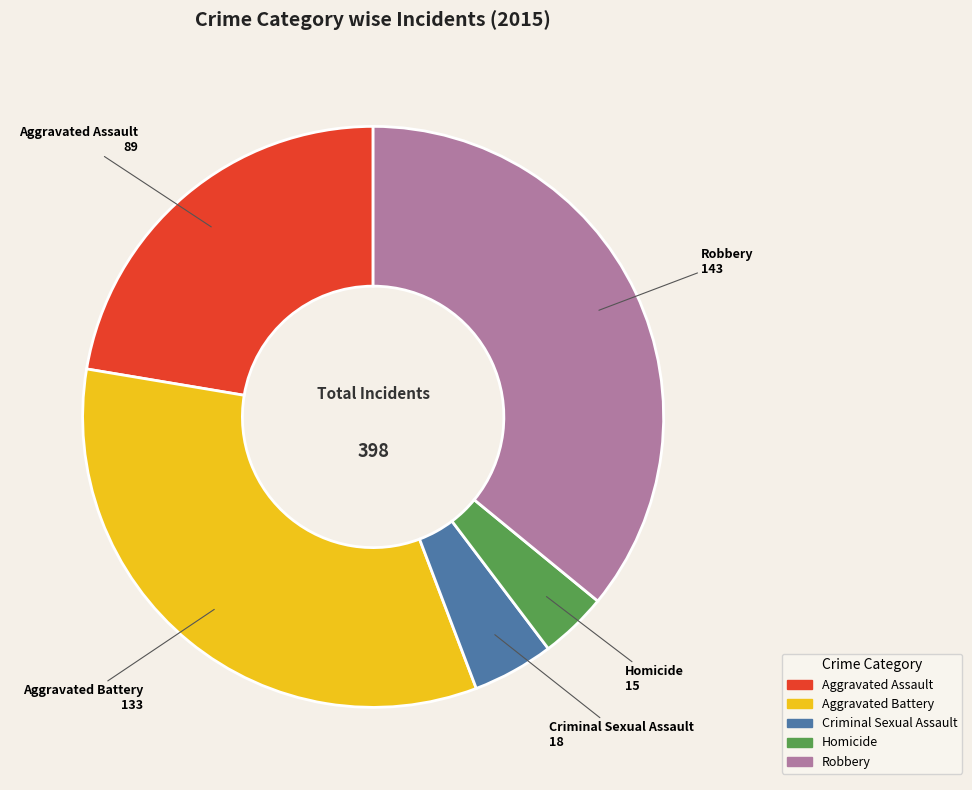

Does any single category account for the majority?

No